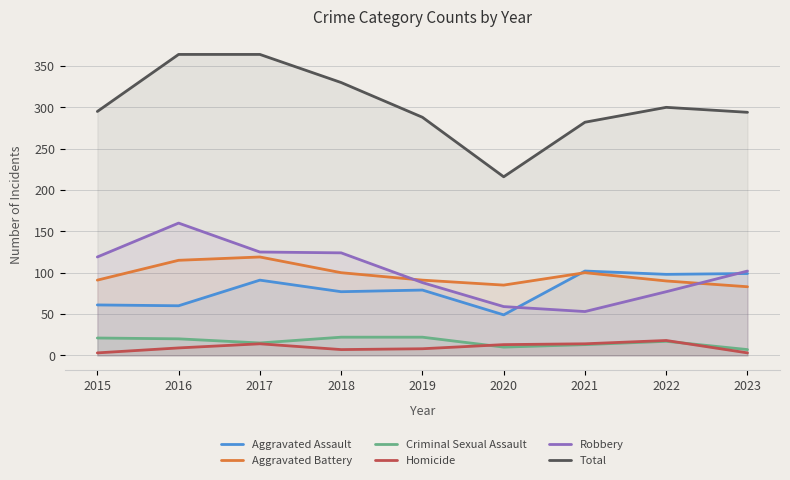

How many lines are shown in the chart?

6